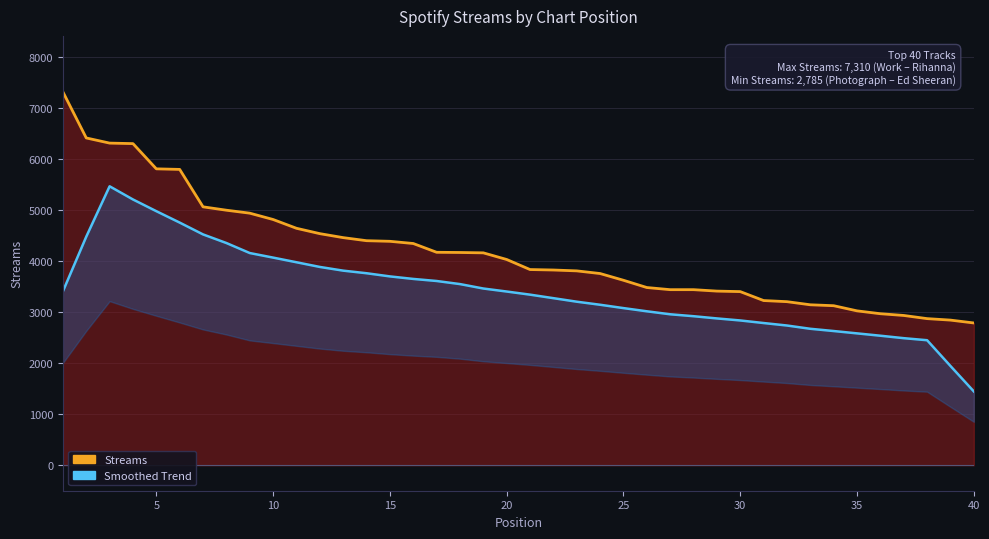

Rank the categories by value from lowest to highest.

40, 39, 38, 37, 36, 35, 34, 33, 32, 31, 30, 29, 27, 28, 26, 25, 24, 23, 22, 21, 20, 19, 18, 17, 16, 15, 14, 13, 12, 11, 10, 9, 8, 7, 6, 5, 4, 3, 2, 1